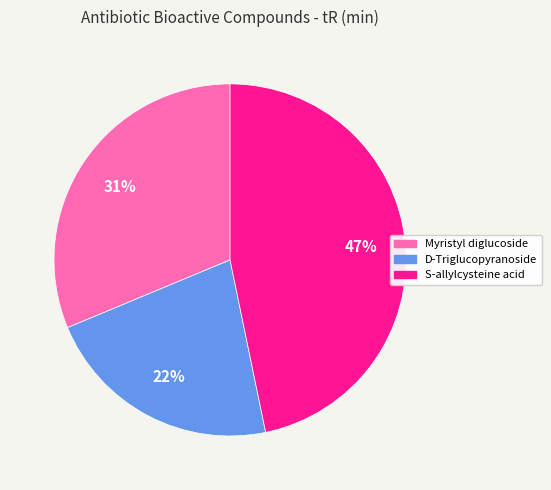

Do D-Triglucopyranoside and Myristyl diglucoside together represent more than half of the pie?

Yes